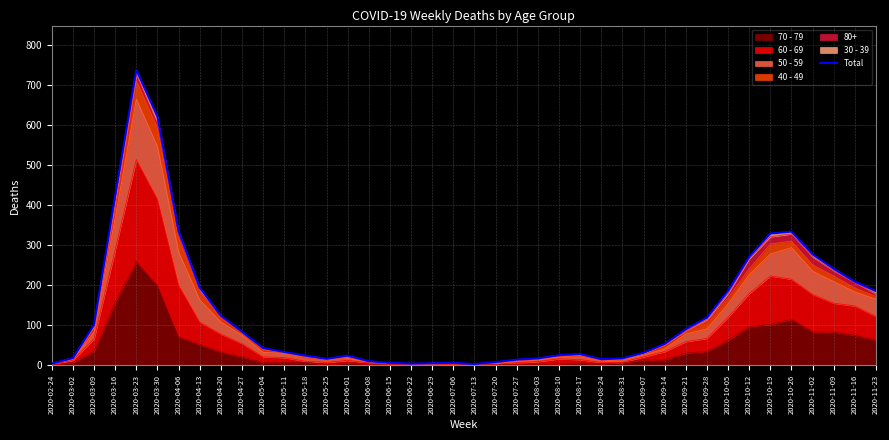

How many categories are shown in the chart?

40